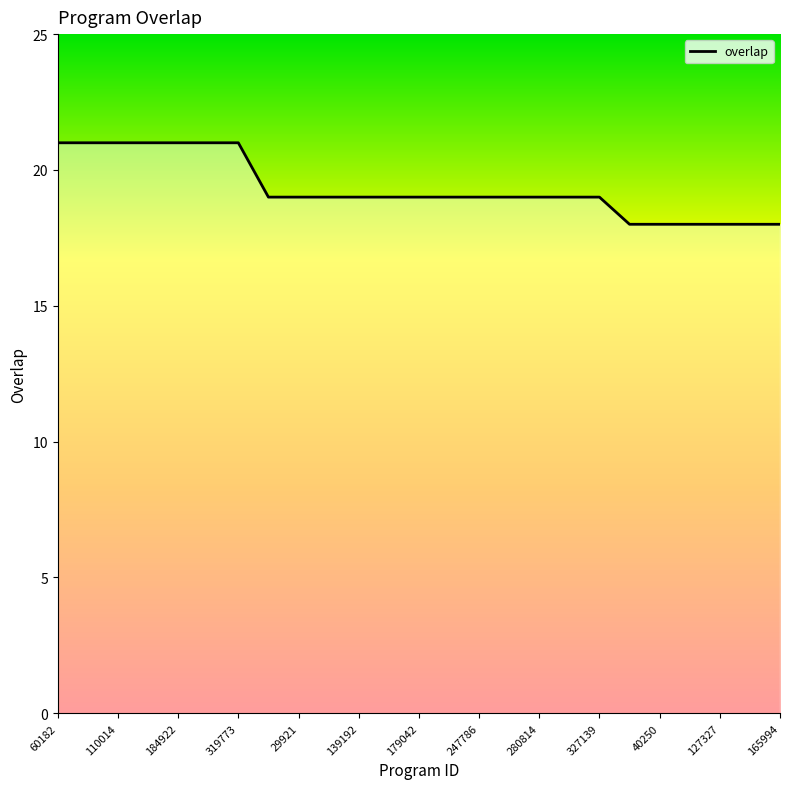

How many series are shown in this chart?

1